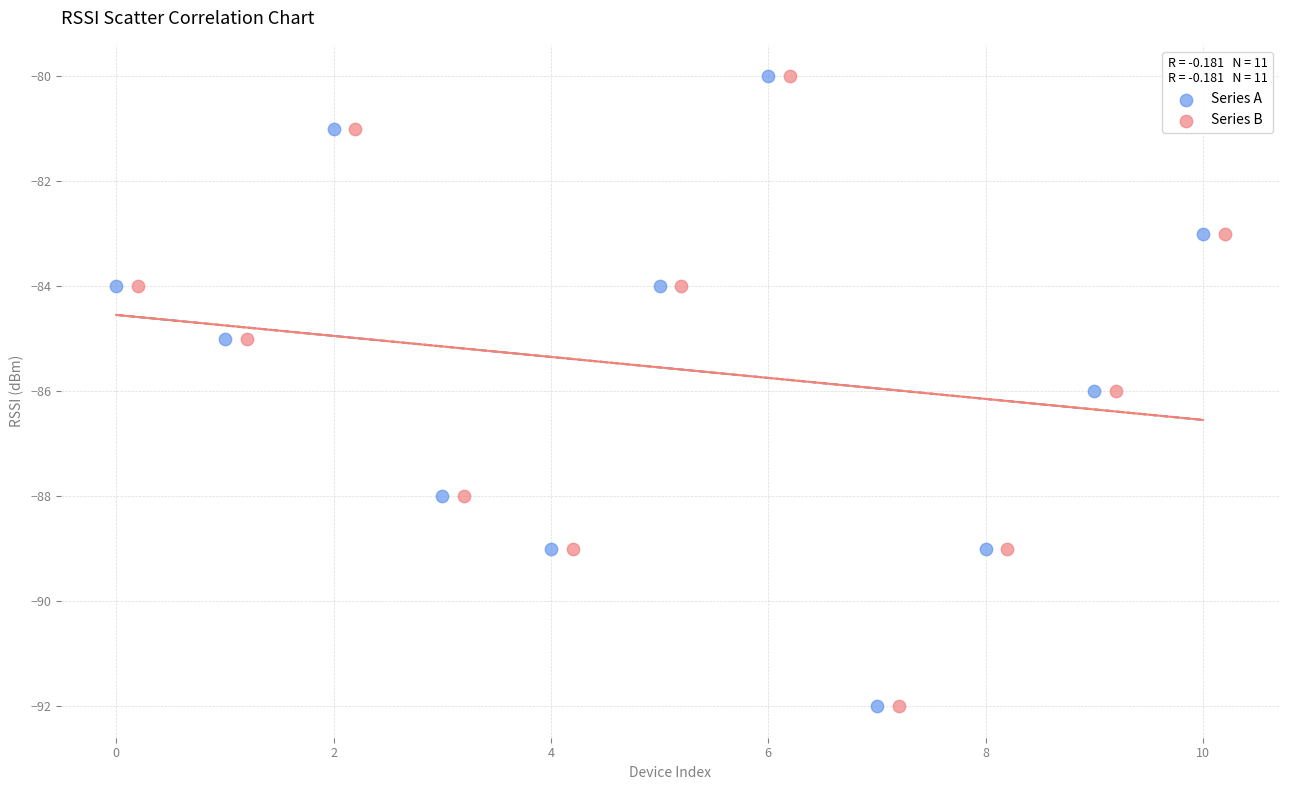

What are all the series names shown in the legend?

Series A, Series B